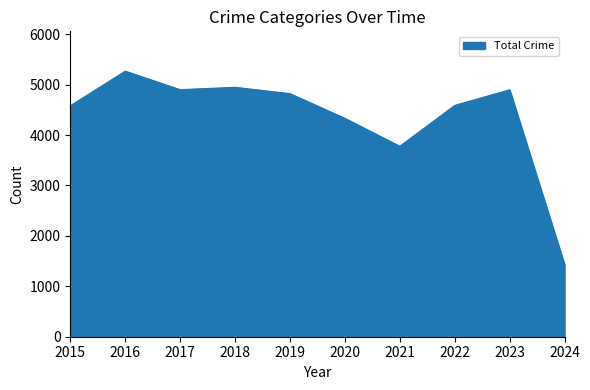

True or false: the data shows 4588 at 2022.

True